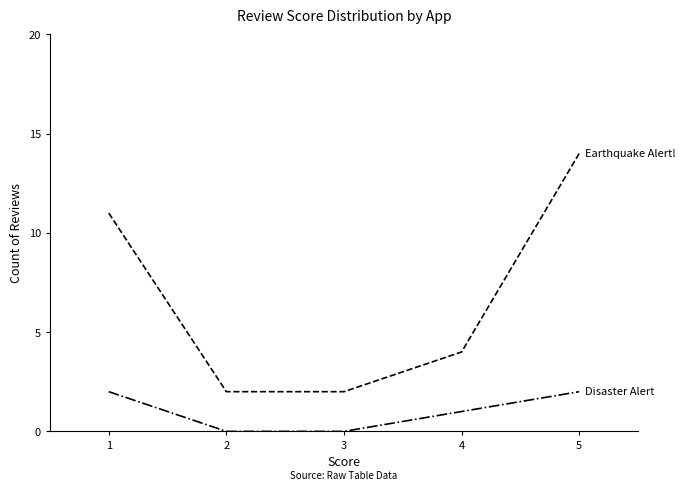

At which category is the sum across all series the highest?

5